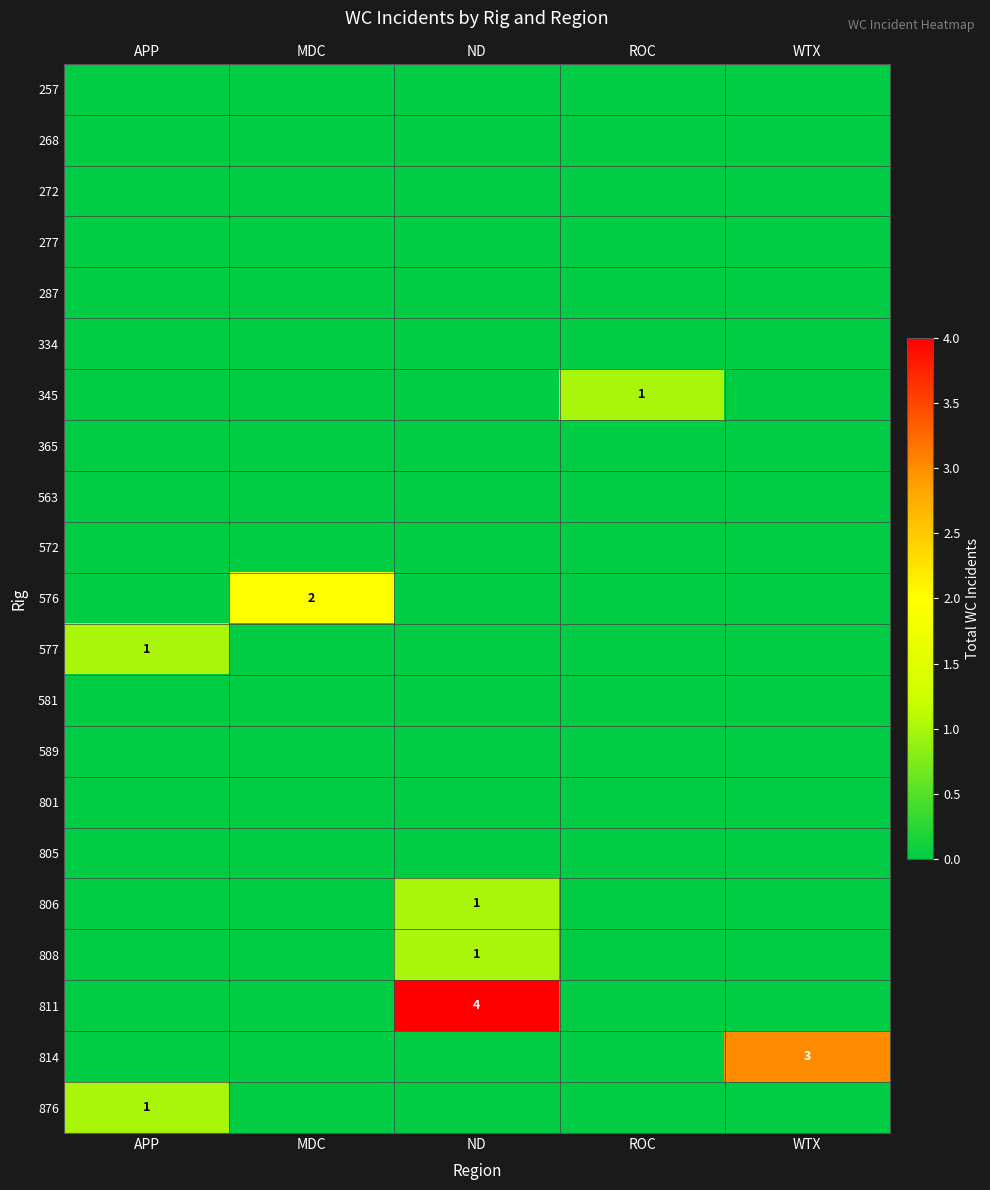

The 811 series shows 2 at ND. True or false?

False